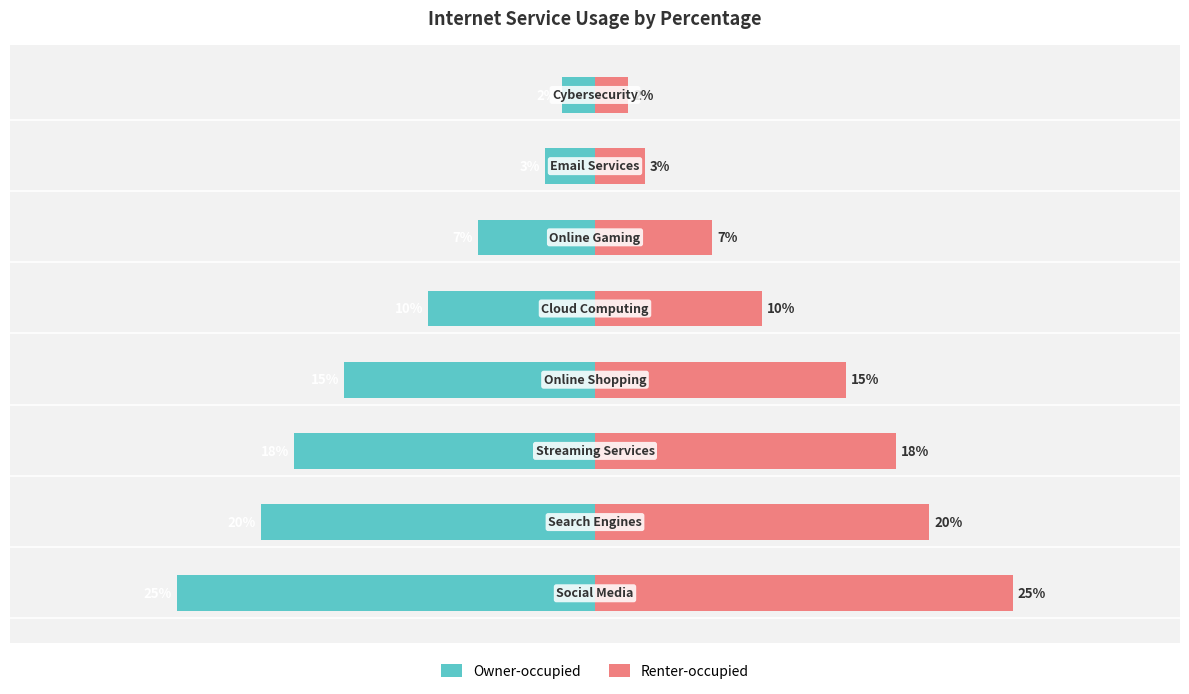

Are the bars grouped side by side (vs. stacked)?

Yes